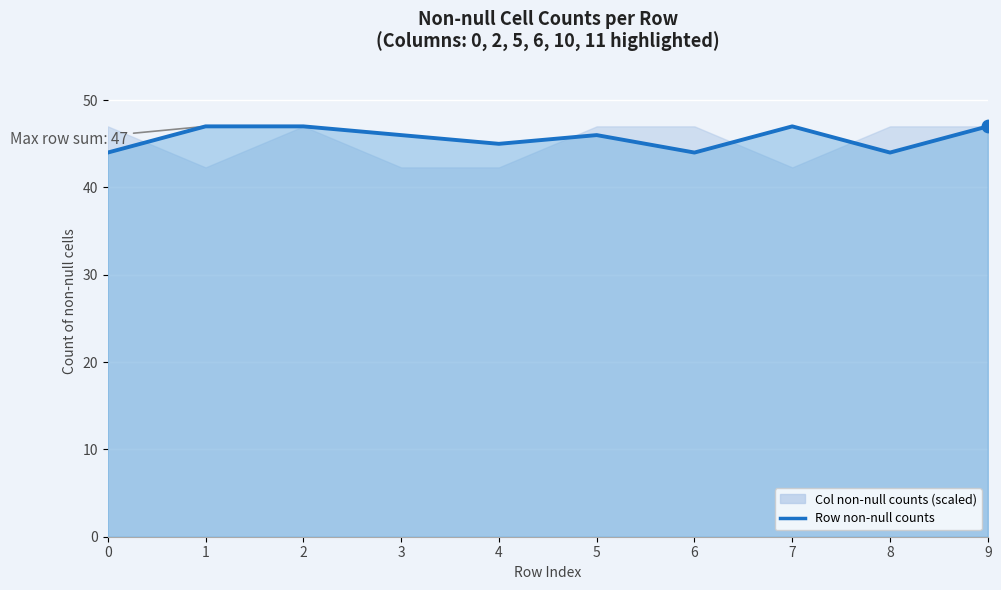

Approximately how many times larger is the value at 4 compared to 6?

1.0